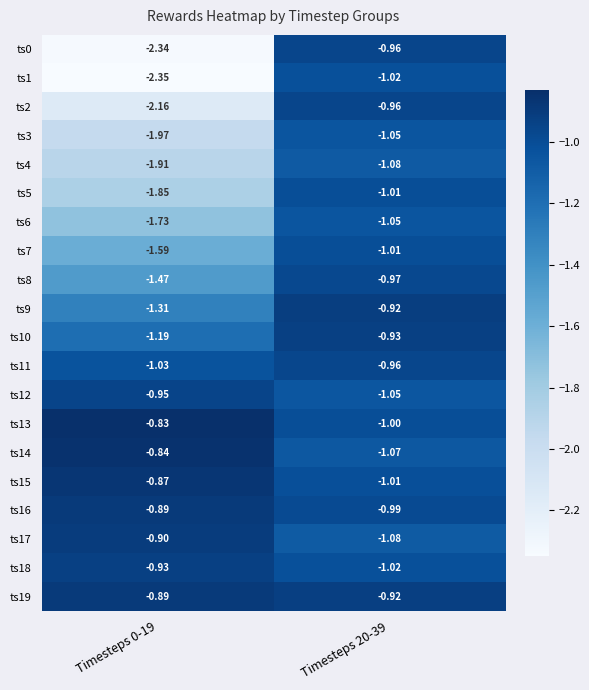

Which series has the widest spread of values?

ts0